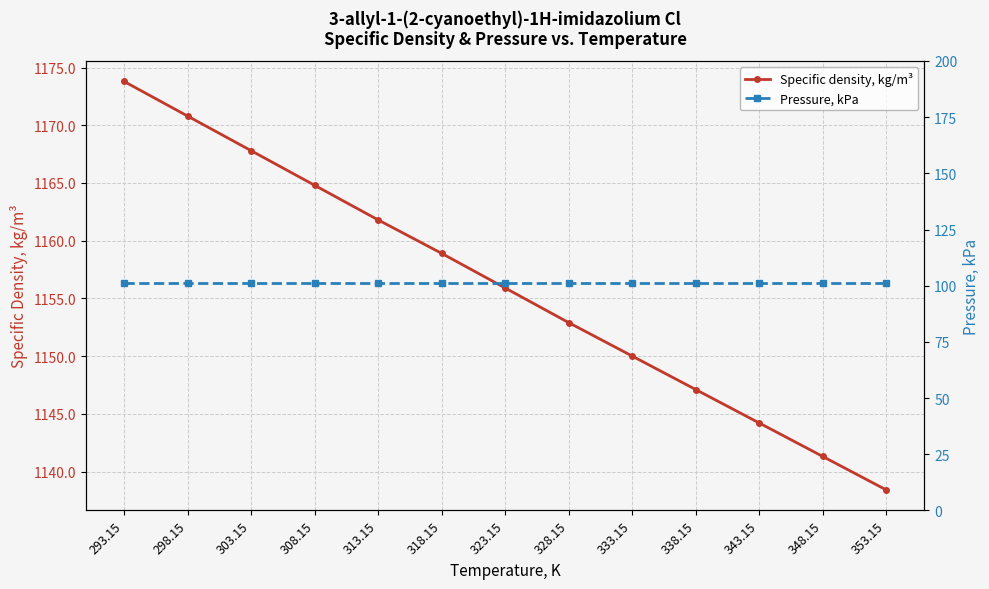

What are all the series names shown in the legend?

Specific density, kg/m³, Pressure, kPa